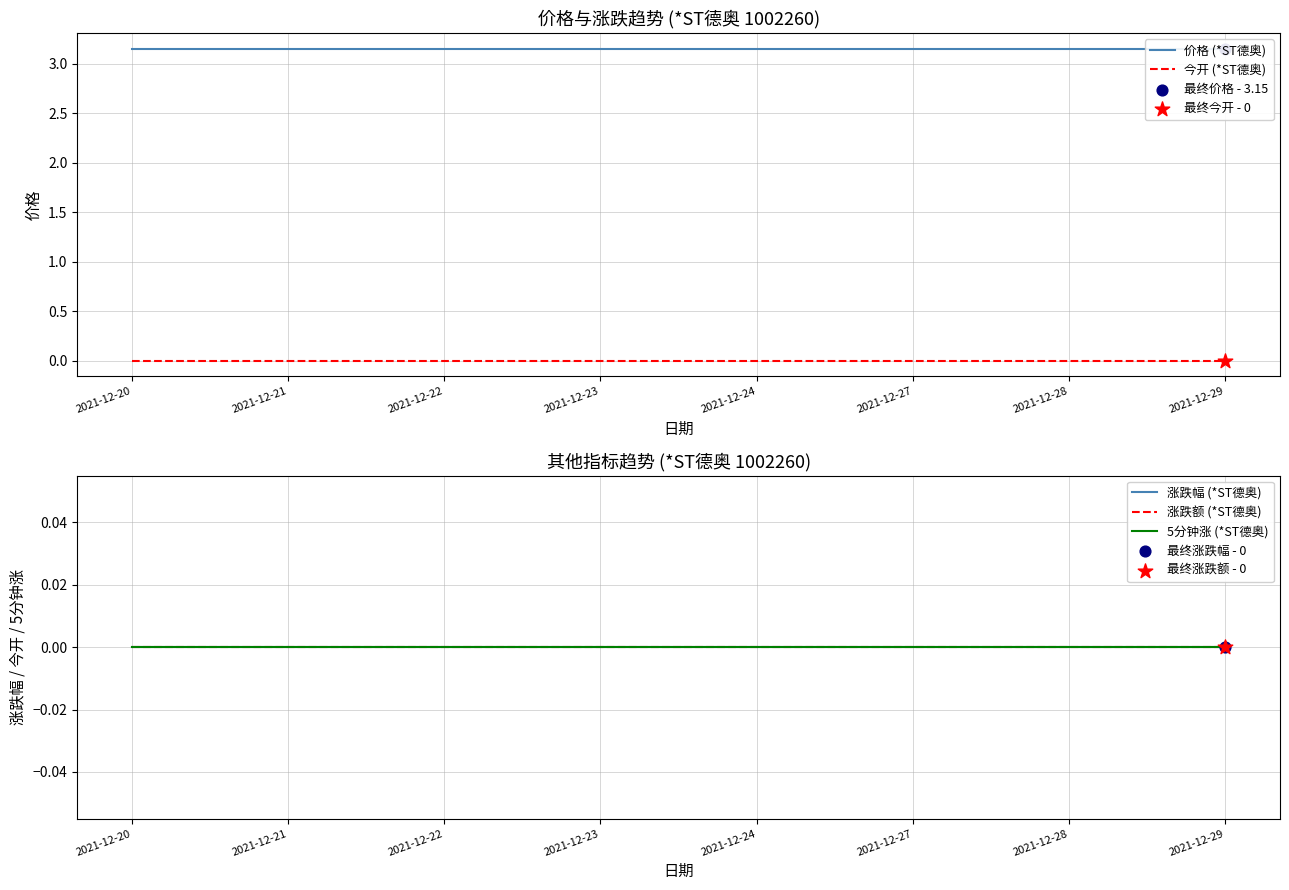

What is the total value across all series at 2021-12-24?

3.1